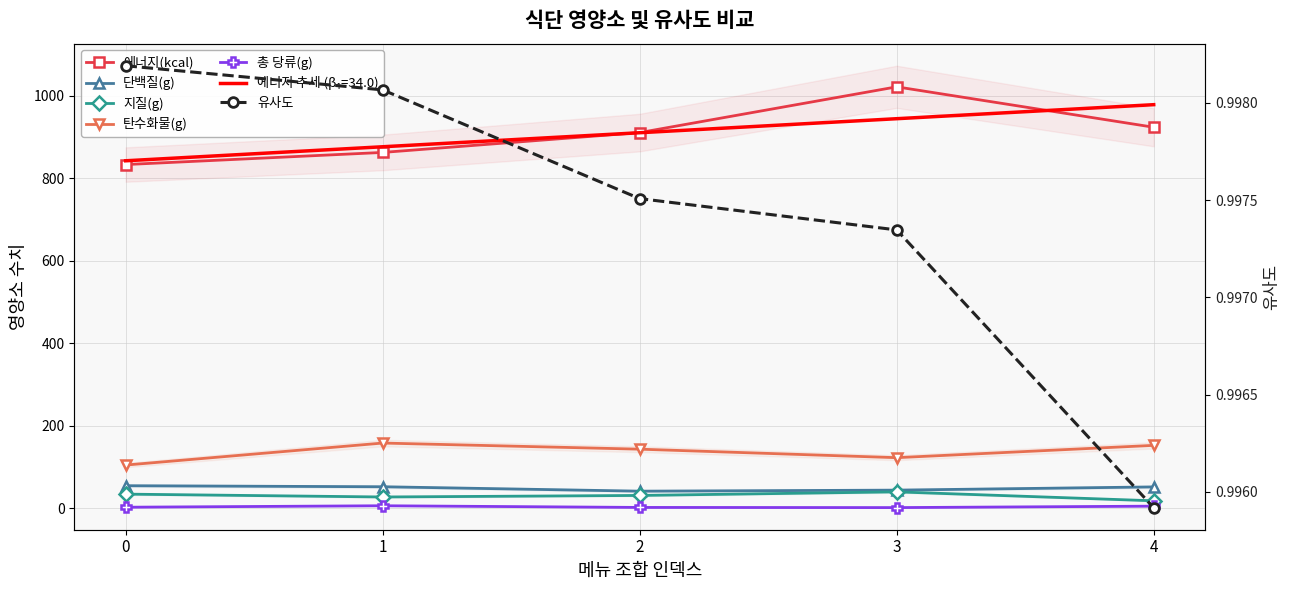

What is the greatest value displayed?

1021.6